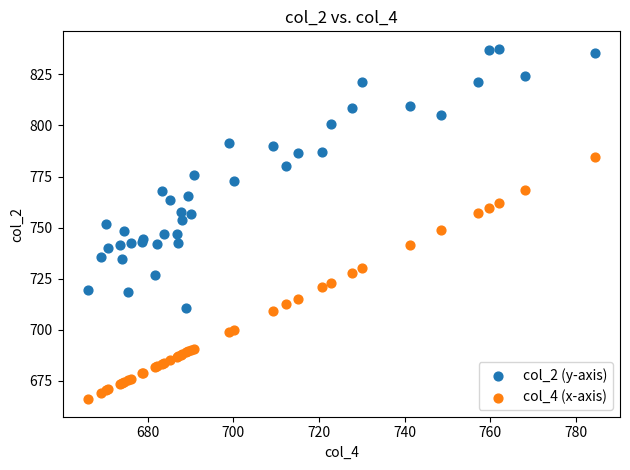

What are all the series names shown in the legend?

col_2 (y-axis), col_4 (x-axis)